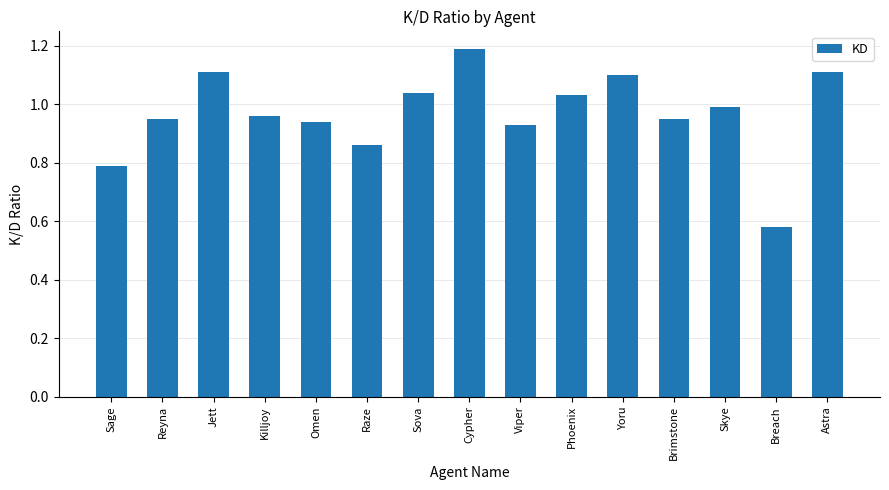

What is the sum of all values?

14.5